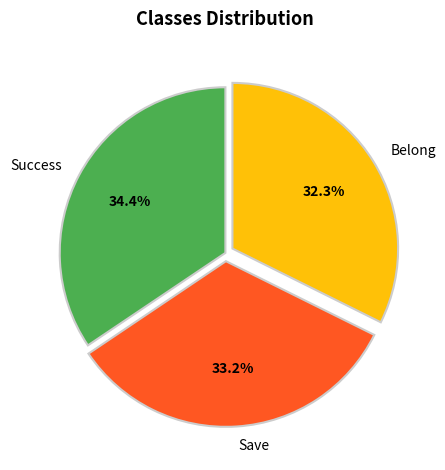

How many segments does this pie chart have?

3